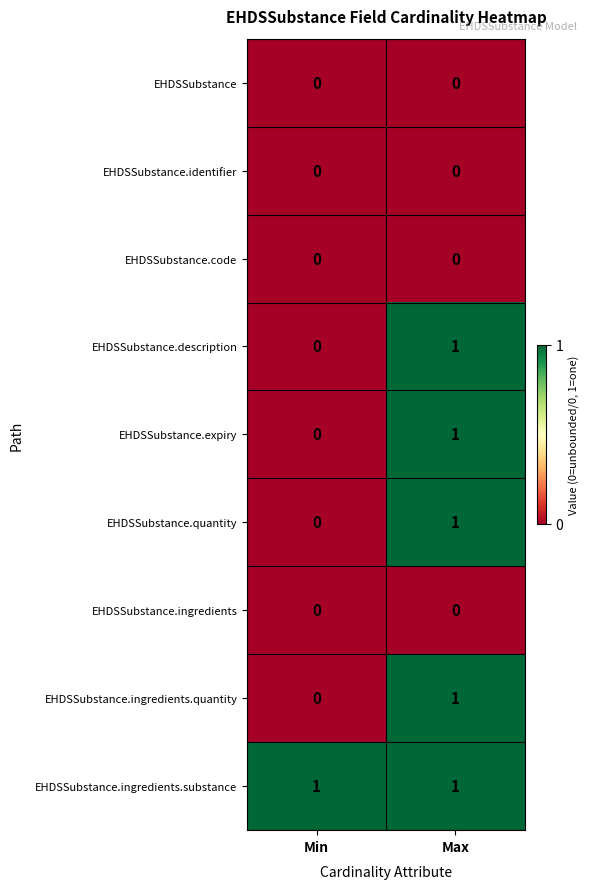

The EHDSSubstance.ingredients.quantity series shows -1 at Min. True or false?

False